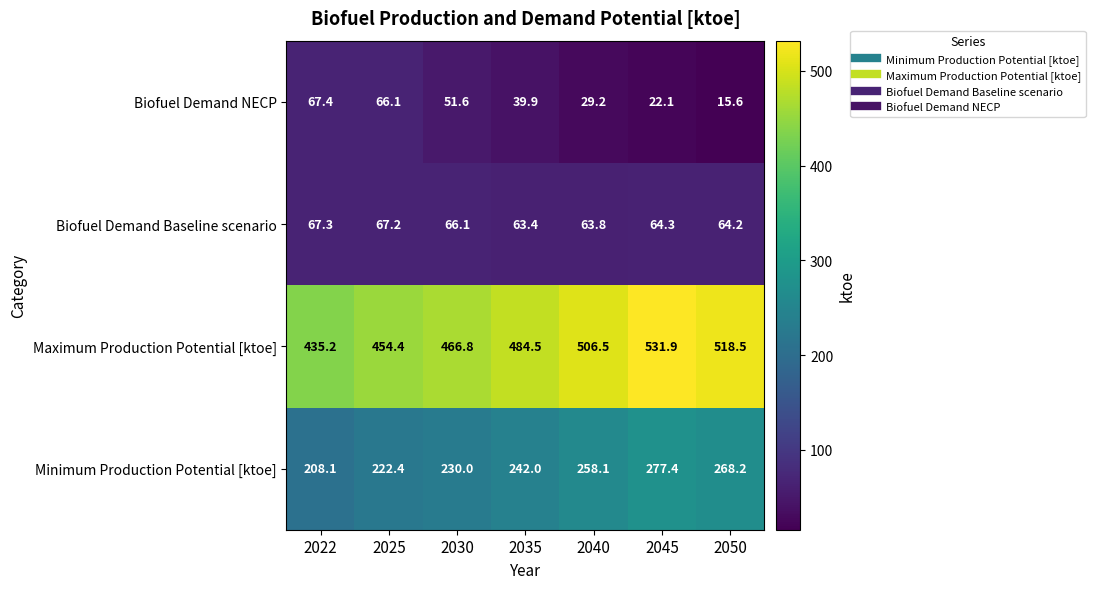

What value does the Biofuel Demand NECP series have at 2050?

15.6